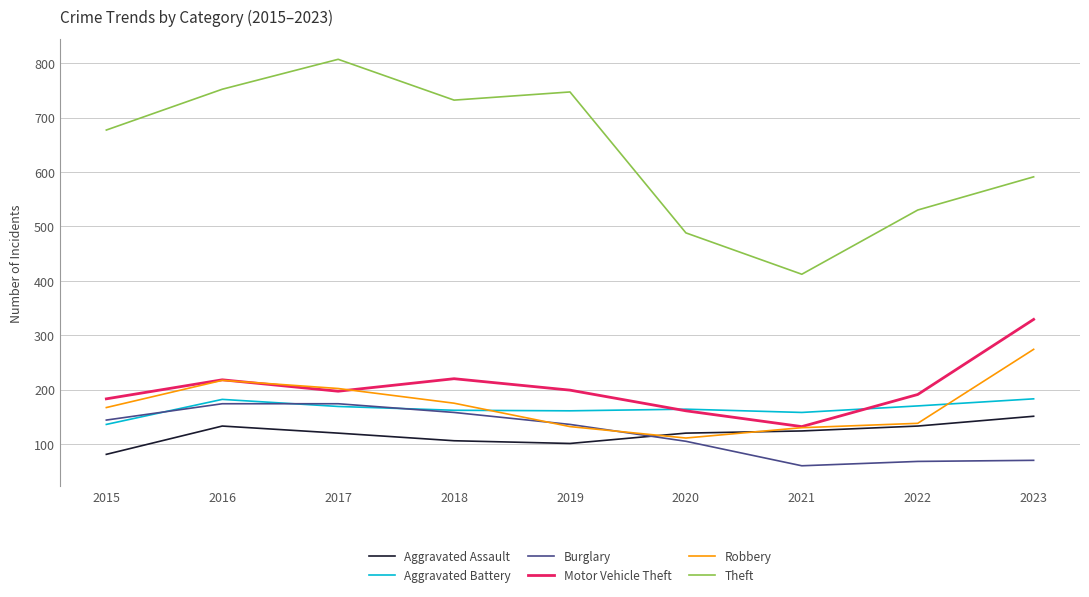

True or false: Theft has a value of 530 at 2022.

True